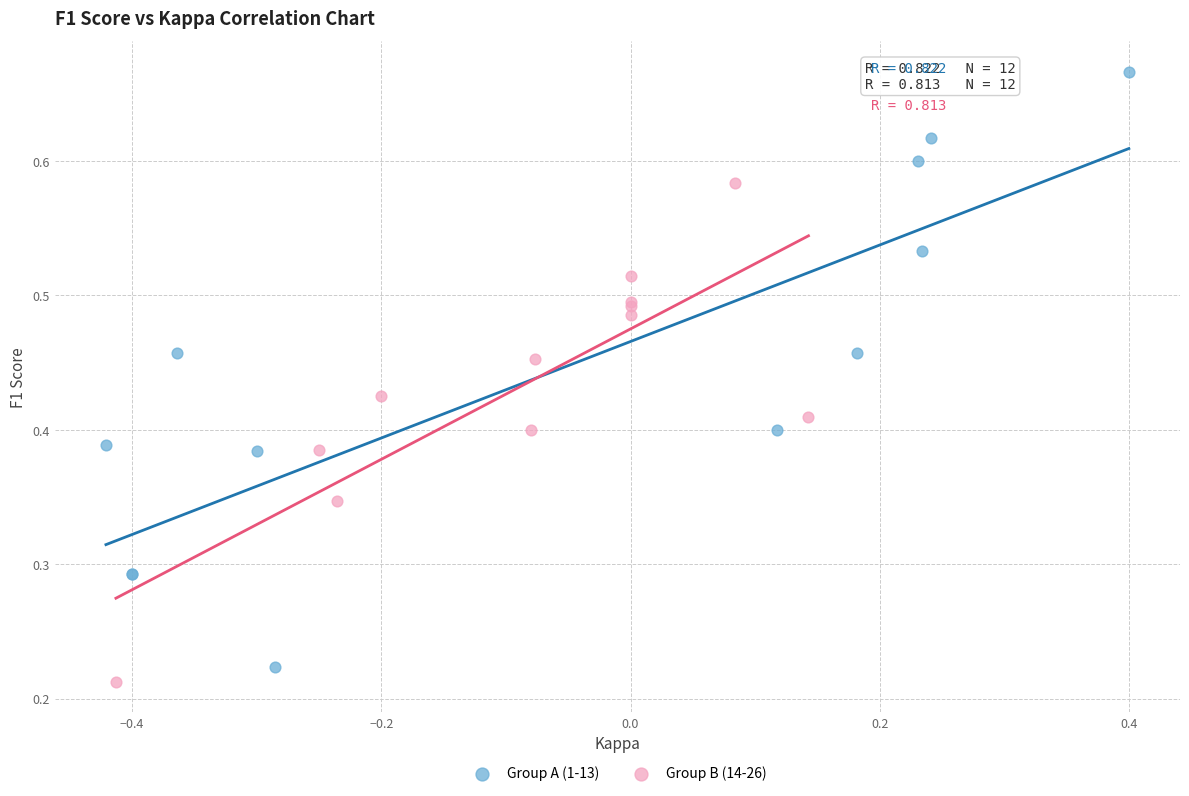

Which series reaches the maximum Y coordinate?

Group A (1-13)